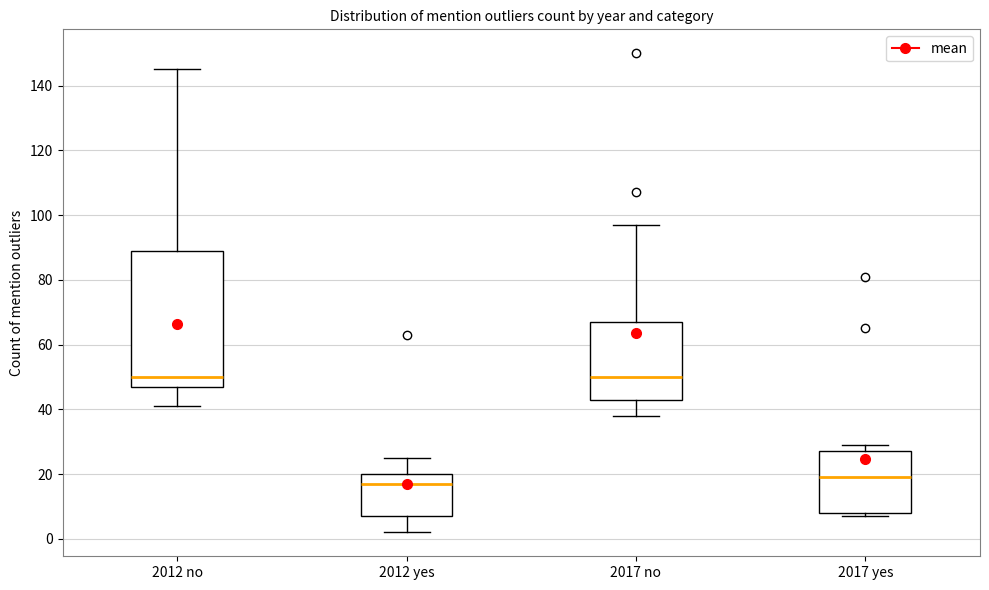

Reading left to right, read every box against the y-axis: the position of its median line, the range the box covers, and the ends of its whiskers. The values are not printed on the chart, so give them approximately, as read against the axis.

2012 no: median 50, box 48 to 90, whiskers 42 to 146
2012 yes: median 18, box 8 to 20, whiskers 2 to 26
2017 no: median 50, box 44 to 68, whiskers 38 to 98
2017 yes: median 20, box 8 to 28, whiskers 8 (just below the box's lower edge) to 30